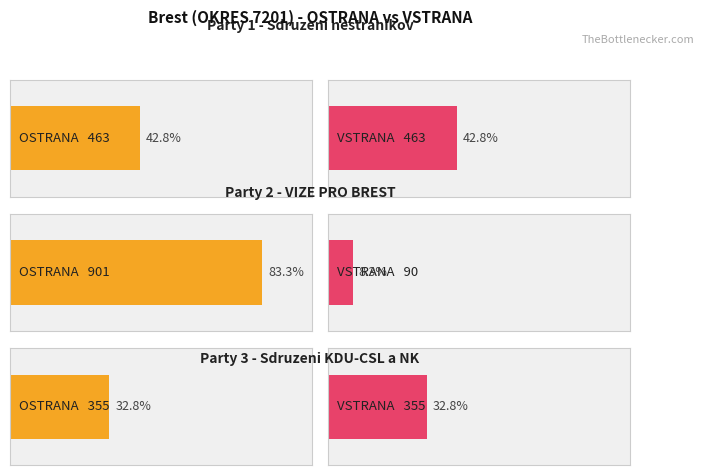

Rank the series by their average value, from highest to lowest.

OSTRANA, VSTRANA